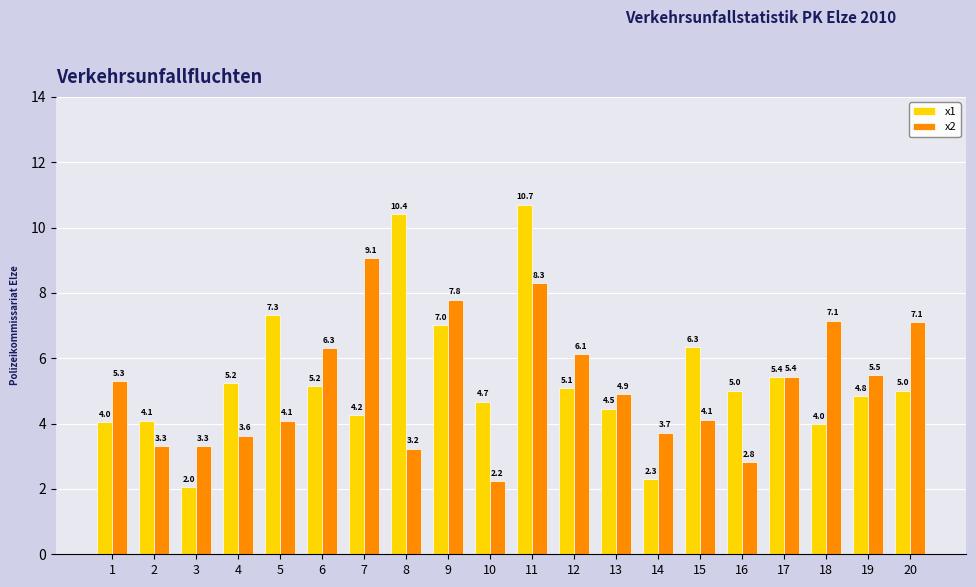

How many values in the x1 series are below 5?

9